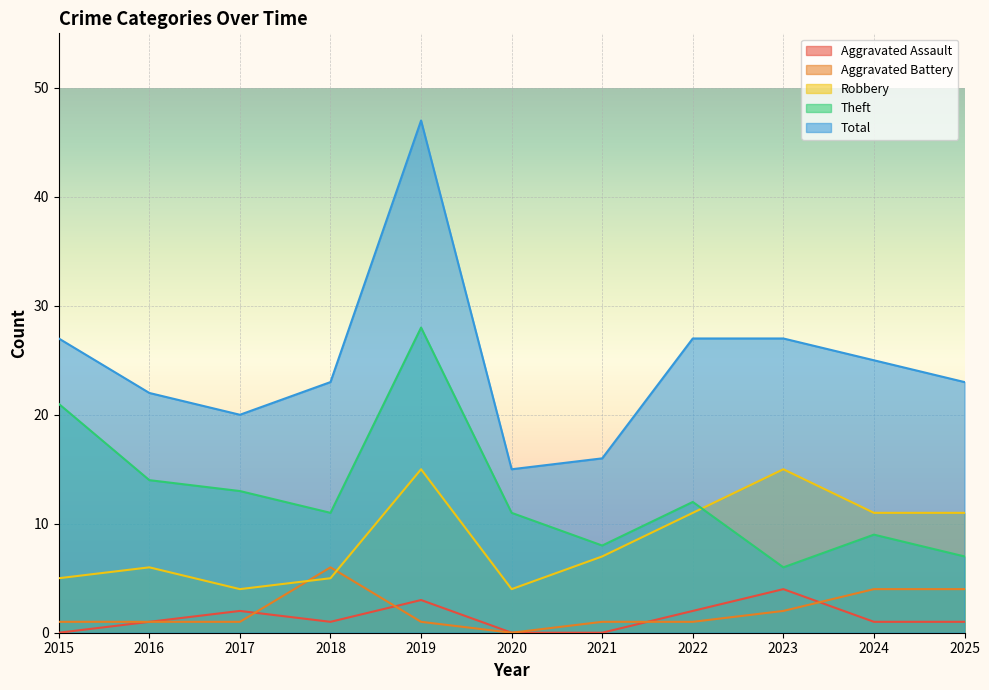

Reading left to right, what are all the values shown in this chart?

Aggravated Assault: 0	1	2	1	3	0	0	2	4	1	1
Aggravated Battery: 1	1	1	6	1	0	1	1	2	4	4
Robbery: 5	6	4	5	15	4	7	11	15	11	11
Theft: 21	14	13	11	28	11	8	12	6	9	7
Total: 27	22	20	23	47	15	16	27	27	25	23